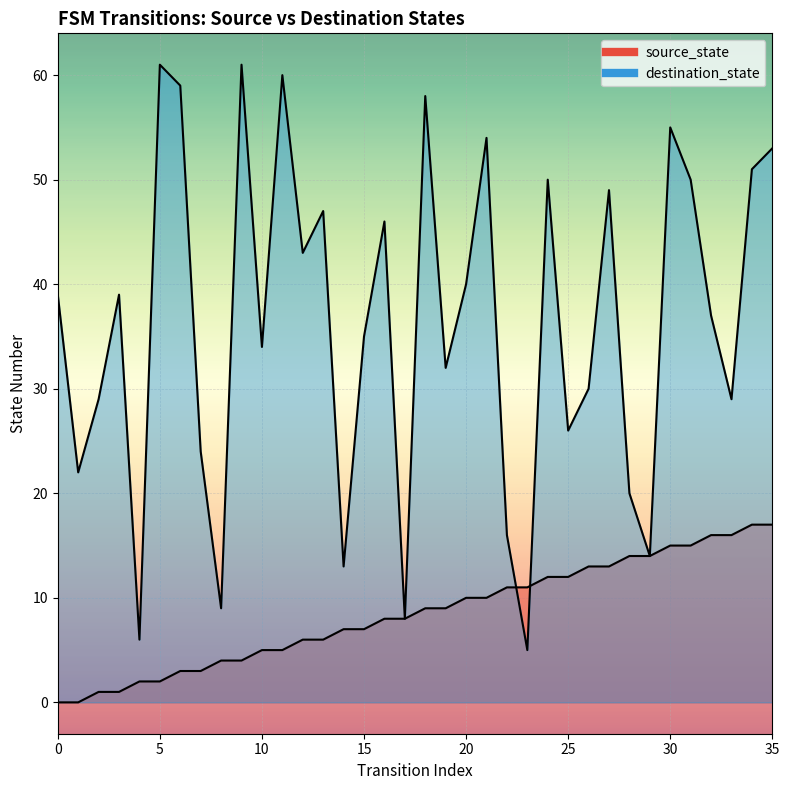

Which series contains the highest Y value?

destination_state